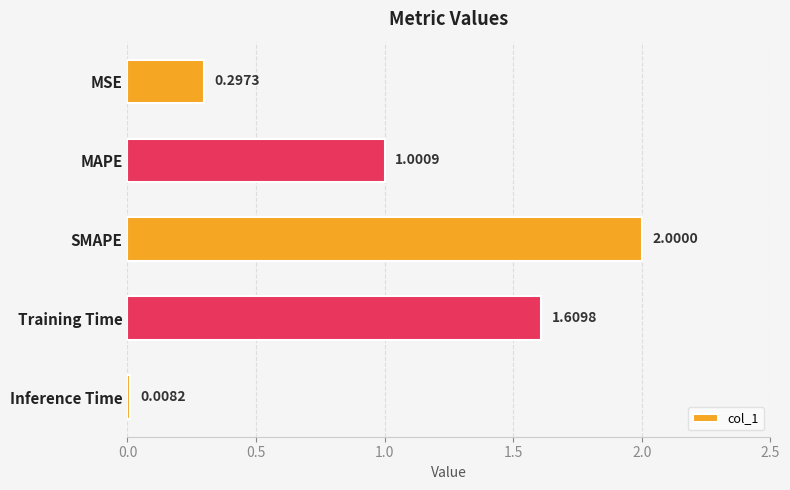

List the labels in order of value, largest first.

SMAPE, Training Time, MAPE, MSE, Inference Time